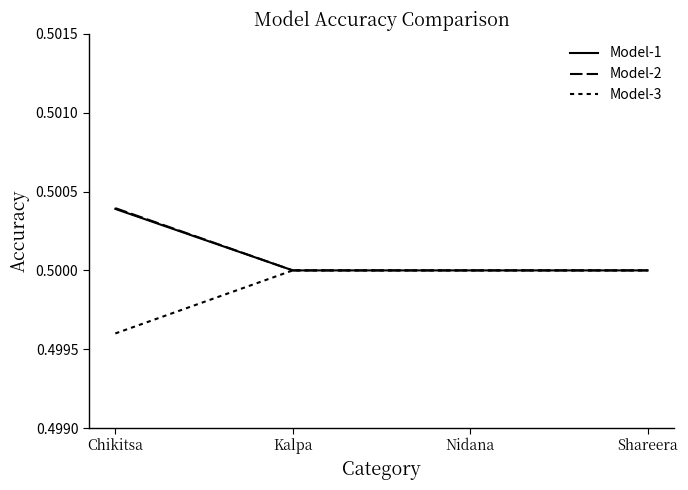

The value of Model-3 at Kalpa is 0.5. True or false?

True